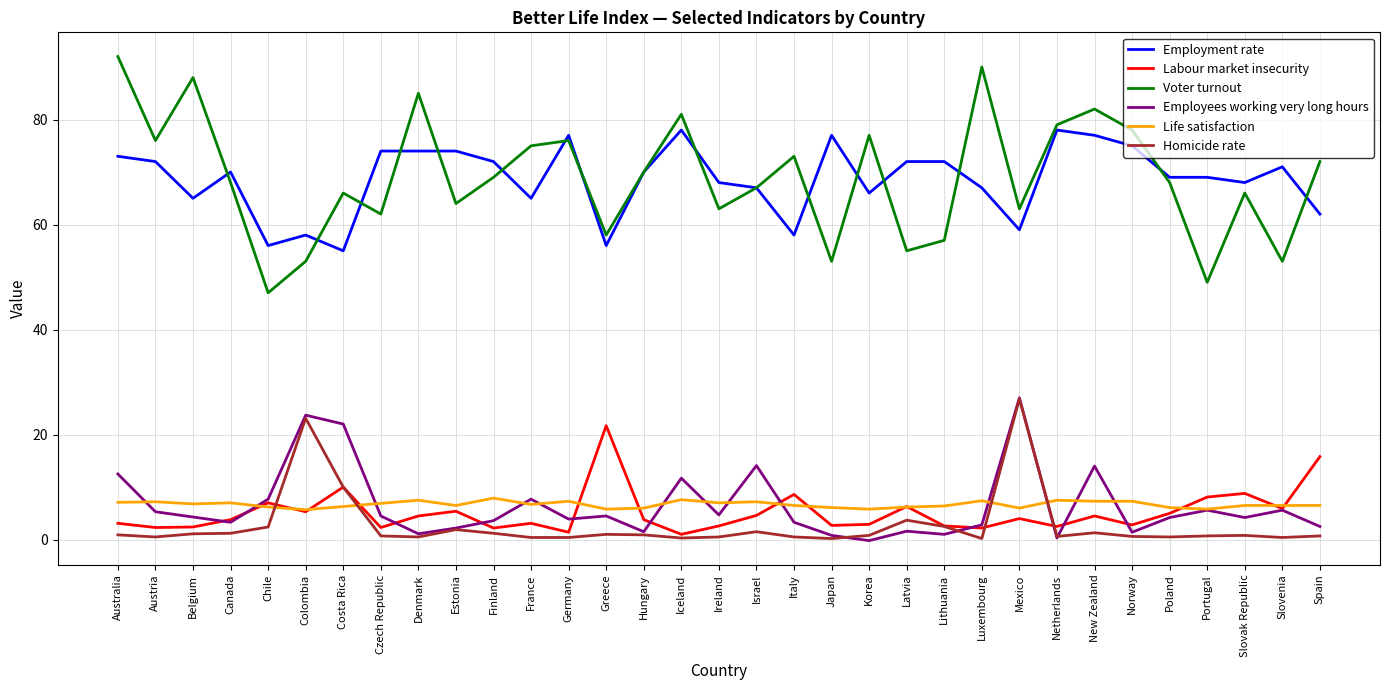

What is the maximum value shown in the chart?

92.0